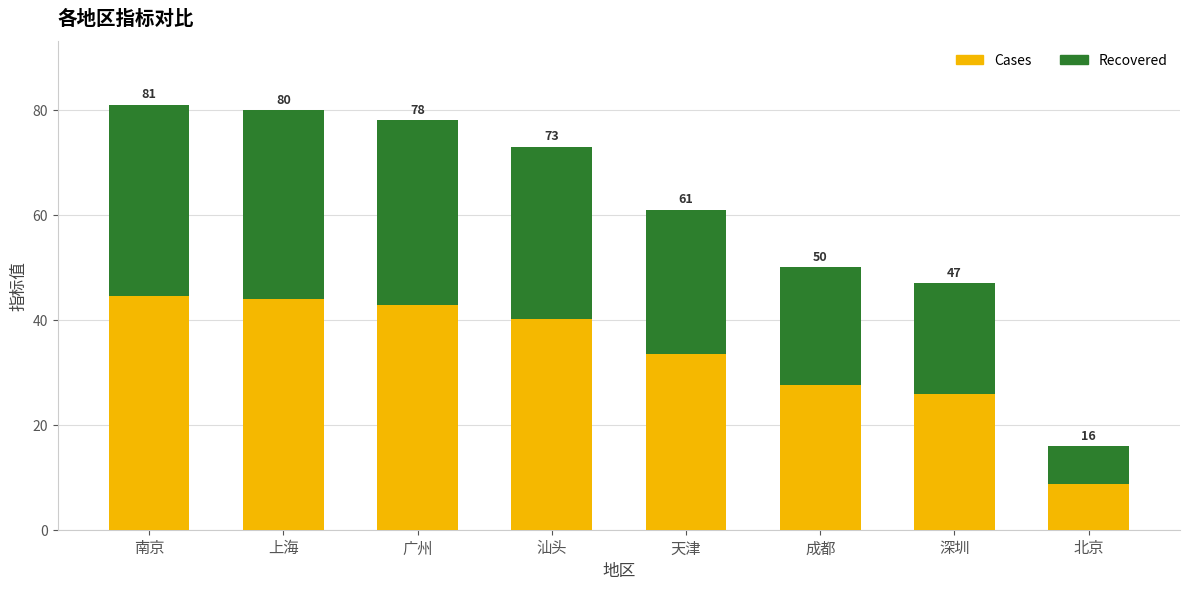

Between 南京 and 天津, which is larger?

南京